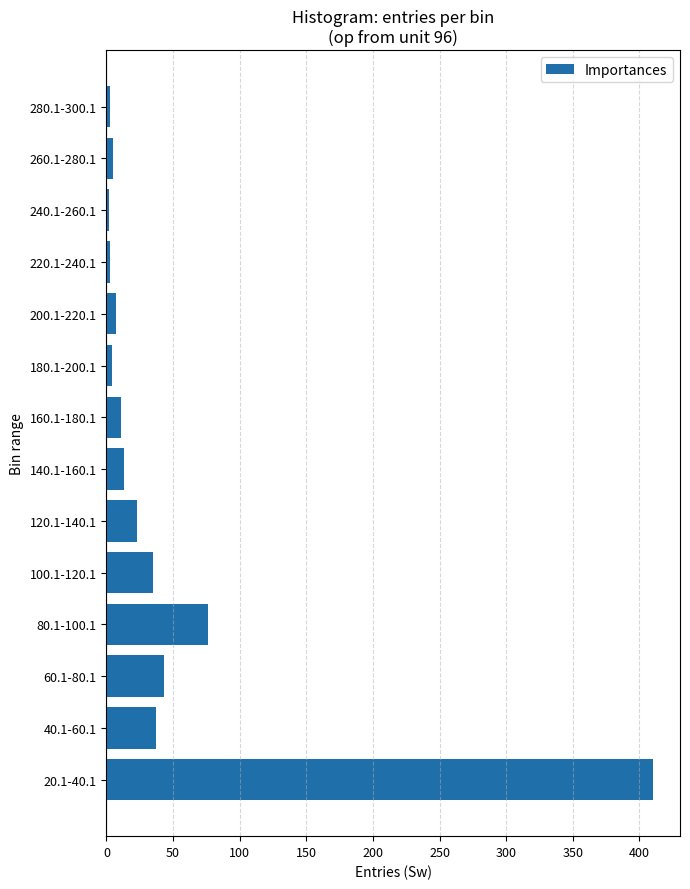

At which category does the chart reach its peak across all series?

20.1-40.1